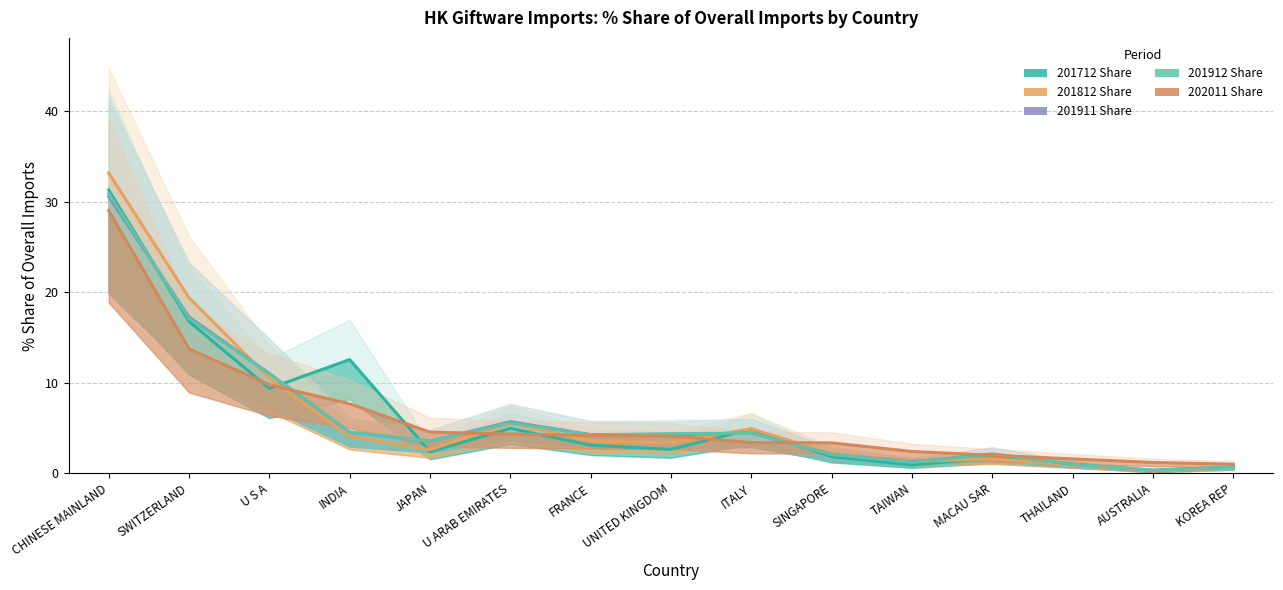

What is the difference between the highest and lowest values at SINGAPORE?

1.5